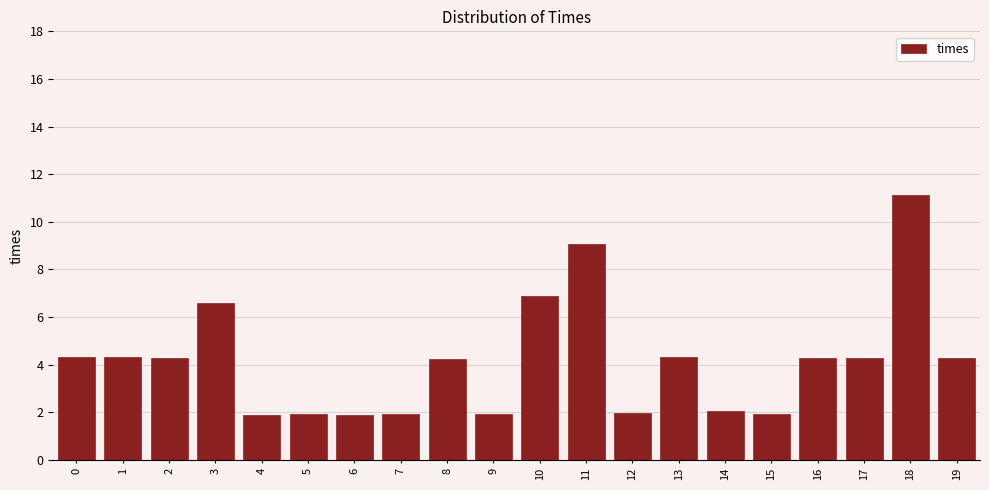

What is the minimum value shown in the chart?

1.9